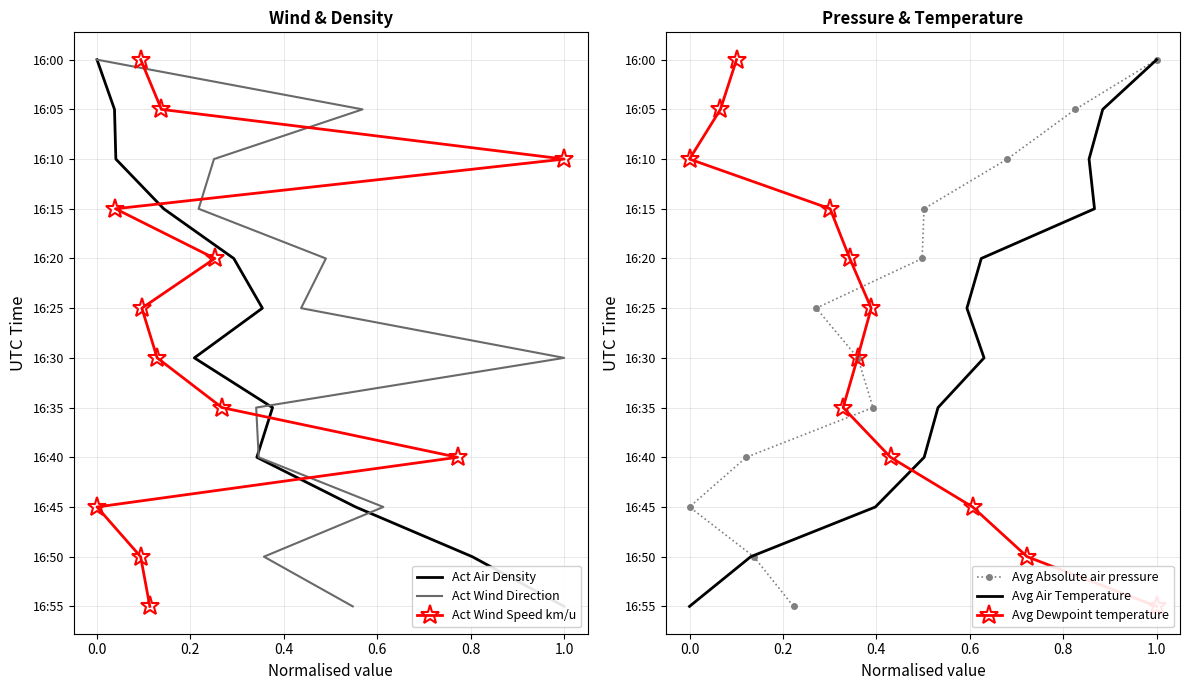

Which series has the largest range (max minus min)?

Act Air Density